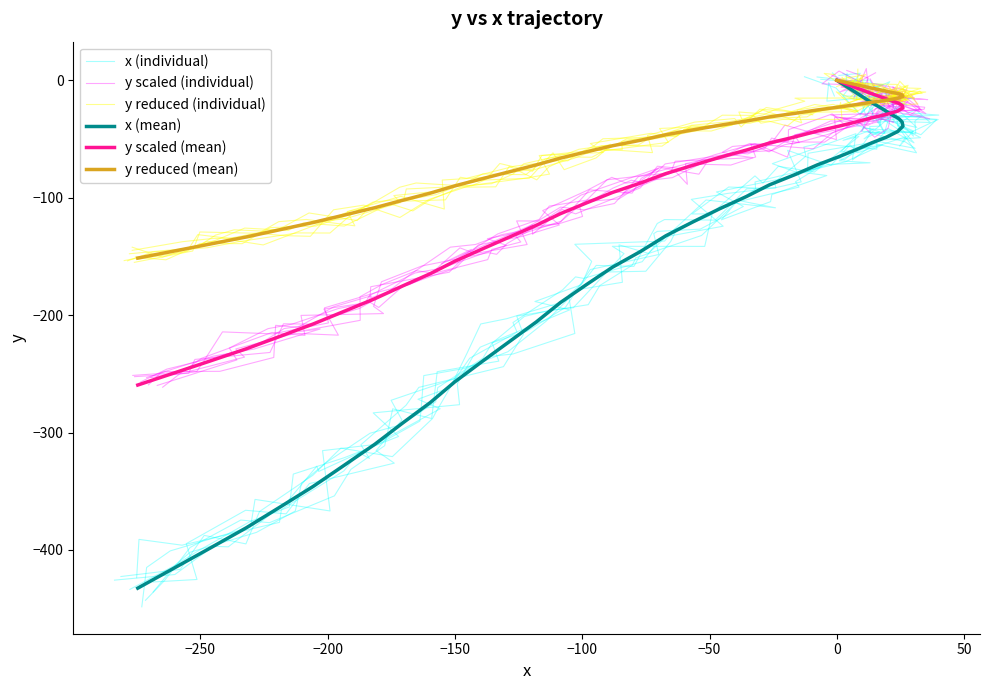

What is the difference between the maximum and second lowest values in the y reduced (individual) series?

150.9